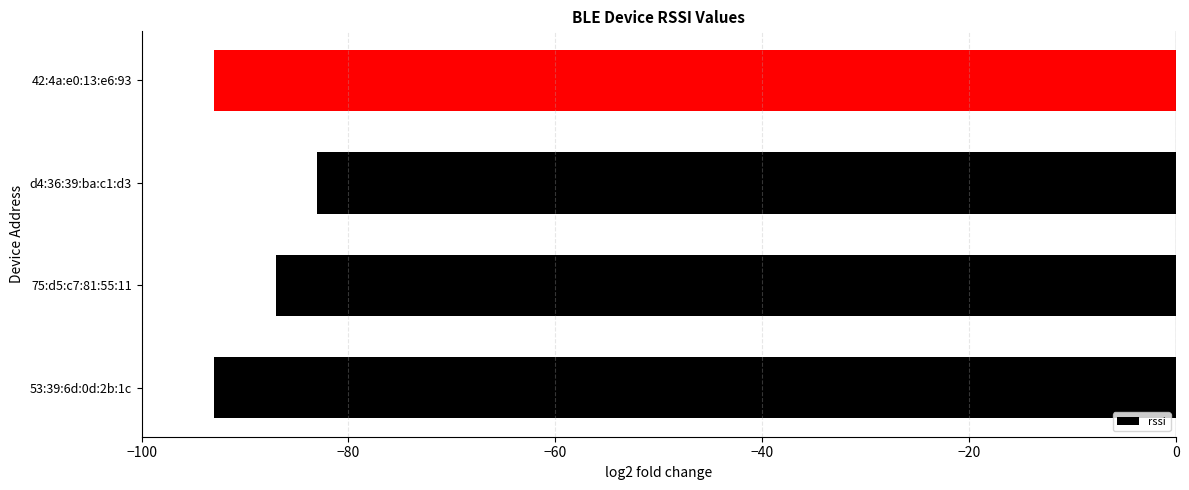

Reading bottom to top, what are all the values shown in this chart?

53:39:6d:0d:2b:1c=-93	75:d5:c7:81:55:11=-87	d4:36:39:ba:c1:d3=-83	42:4a:e0:13:e6:93=-93